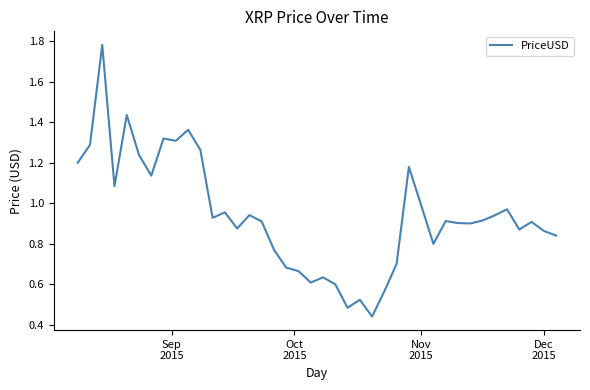

Reading left to right, transcribe all the data shown in this chart.

1.2	1.3	1.8	1.1	1.4	1.2	1.1	1.3	1.3	1.4	1.3	0.9	1.0	0.9	0.9	0.9	0.8	0.7	0.7	0.6	0.6	0.6	0.5	0.5	0.4	0.6	0.7	1.2	1.0	0.8	0.9	0.9	0.9	0.9	0.9	1.0	0.9	0.9	0.9	0.8